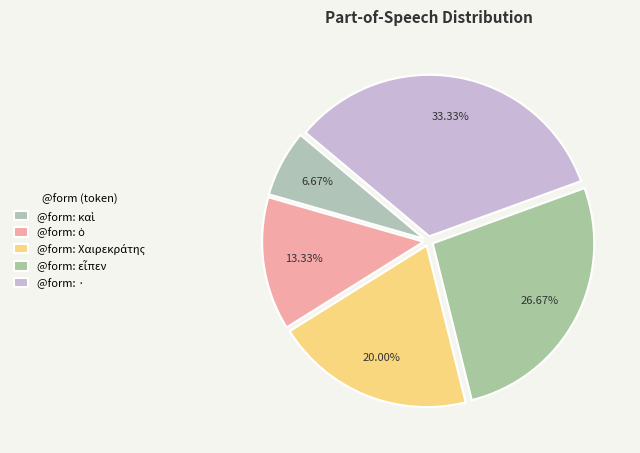

True or false: @form: εἶπεν accounts for 34% of the total.

False